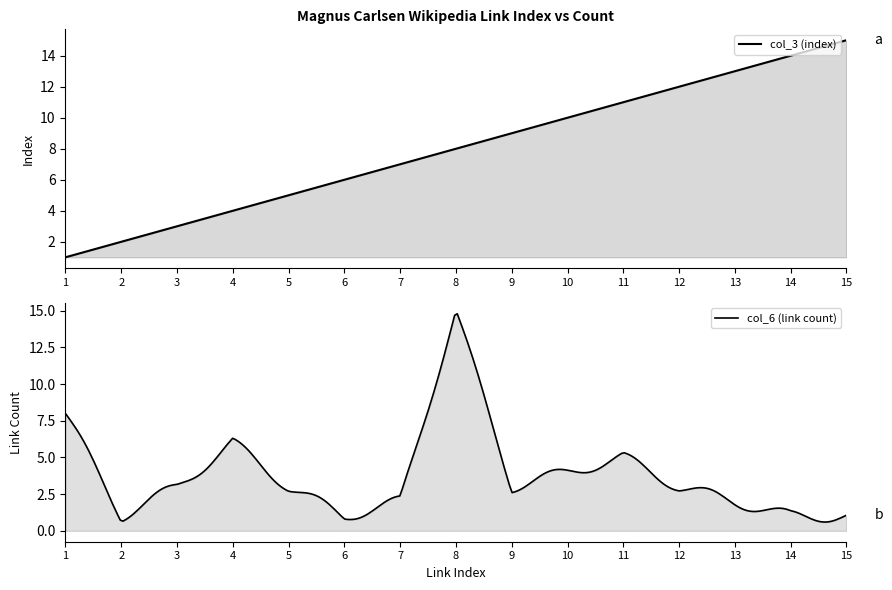

Between 7 and 13, which is larger?

13